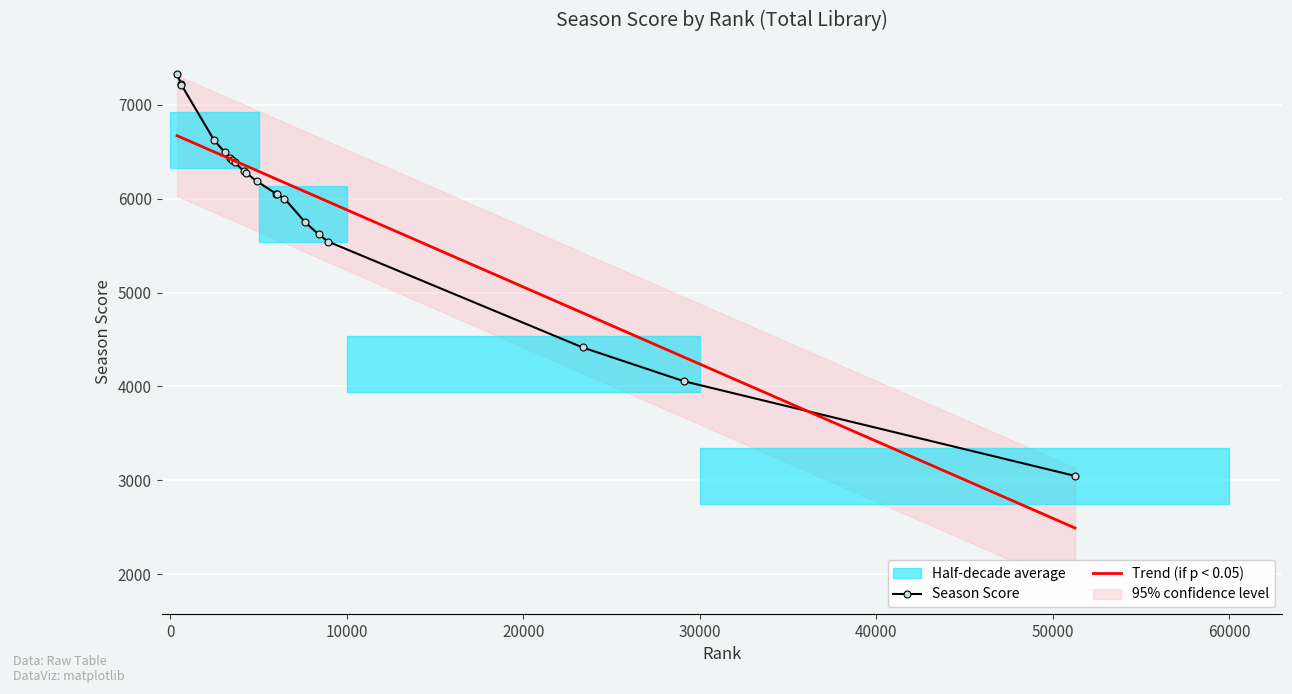

What is the value of the Season Score point at the 3rd from the left?

7216